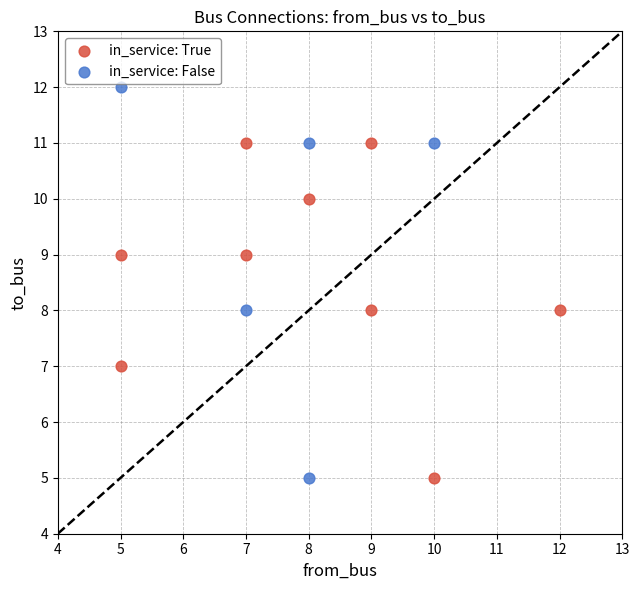

Which series reaches the maximum Y coordinate?

in_service: False